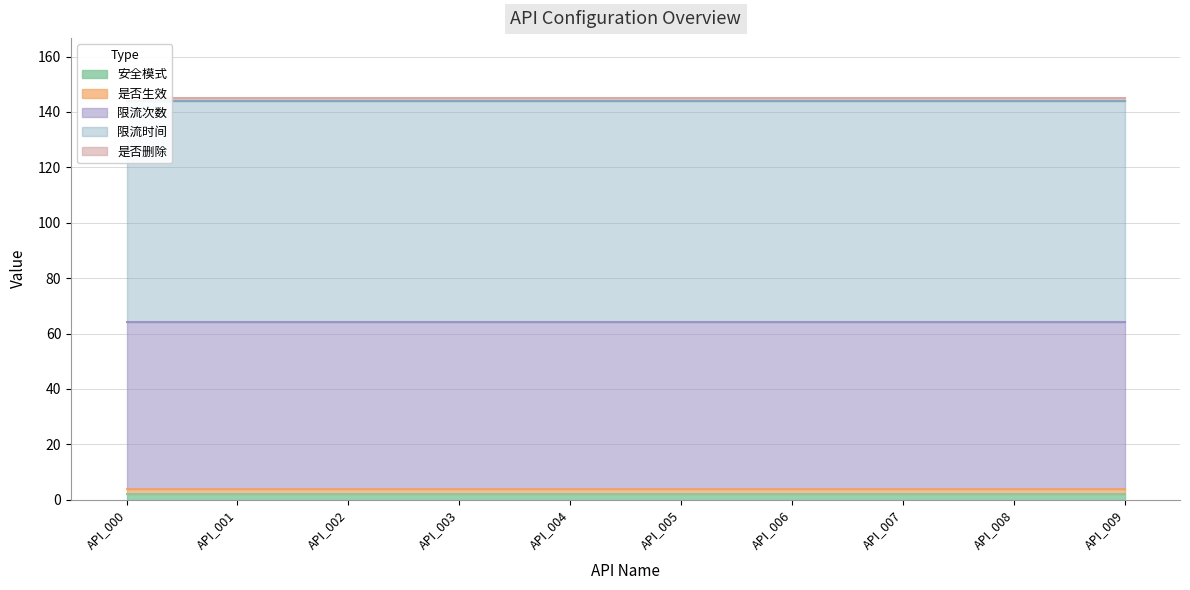

What is the sum of the 是否删除 values at API_001 and API_003?

2